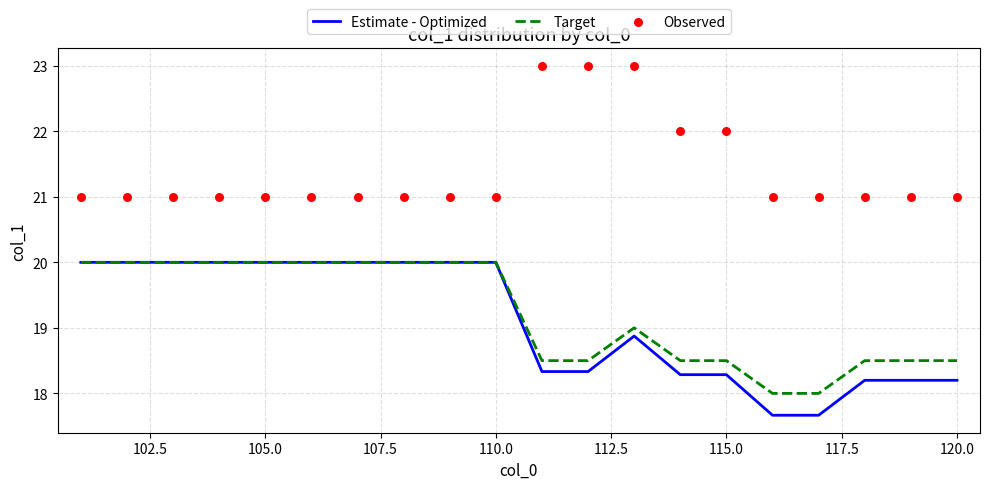

What are all the series names shown in the legend?

Estimate - Optimized, Target, Observed